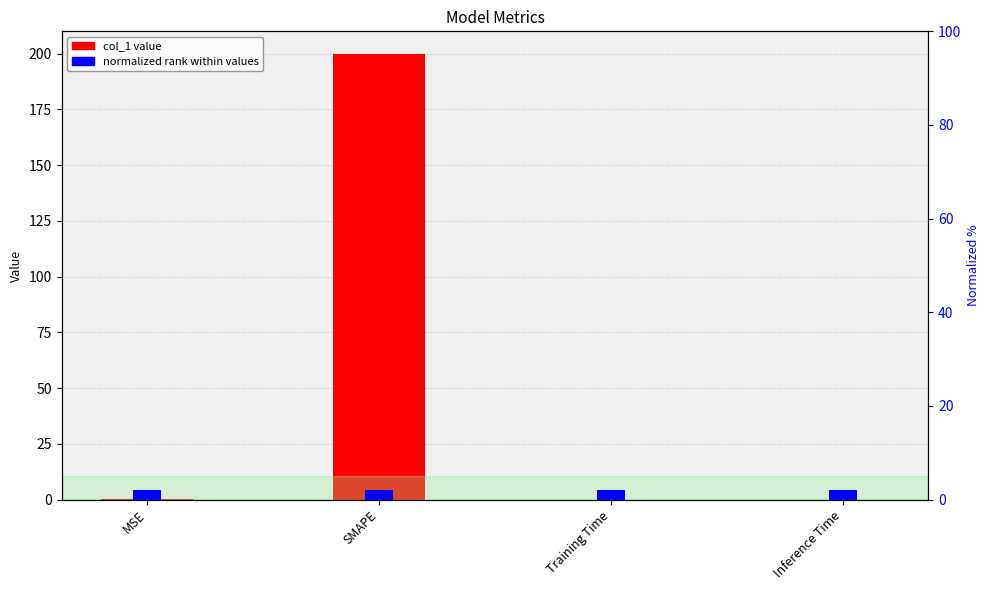

At how many categories does at least one series exceed 132?

1